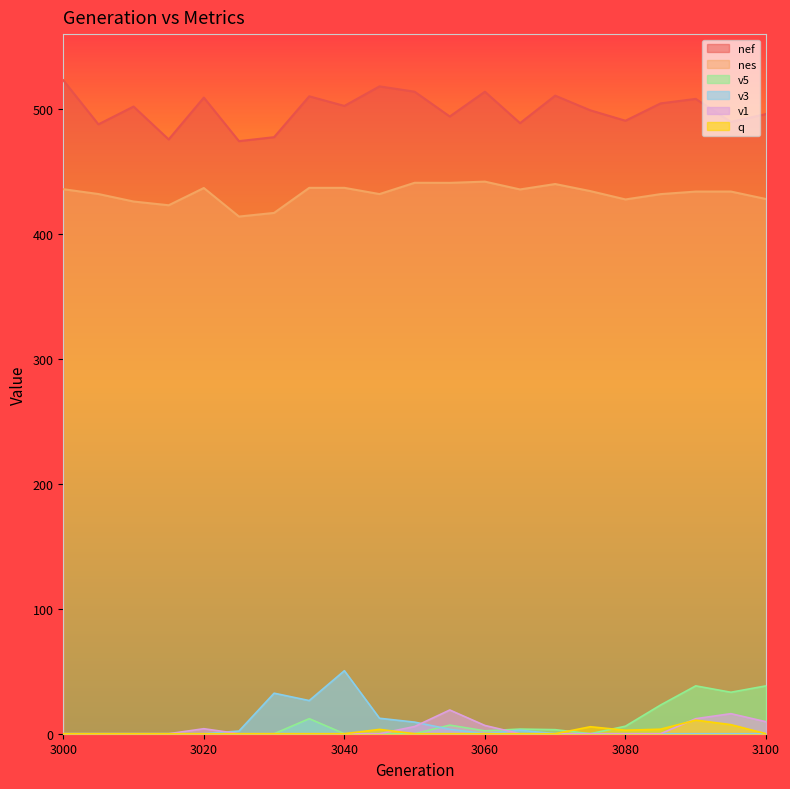

The value of nef at 3035 is 874.7. True or false?

False